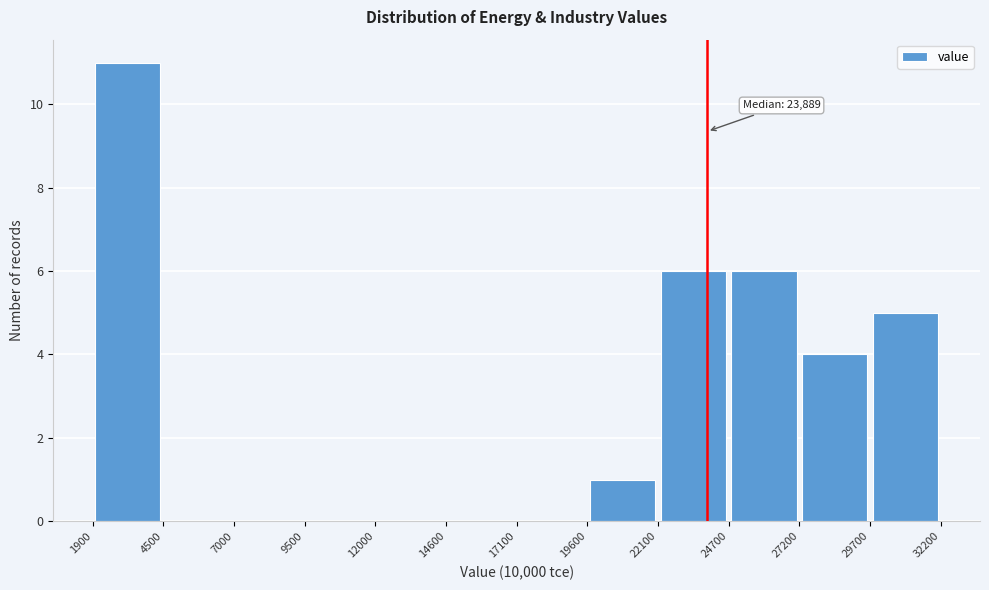

Which range on the x-axis has the tallest bar?

1900 to 4500